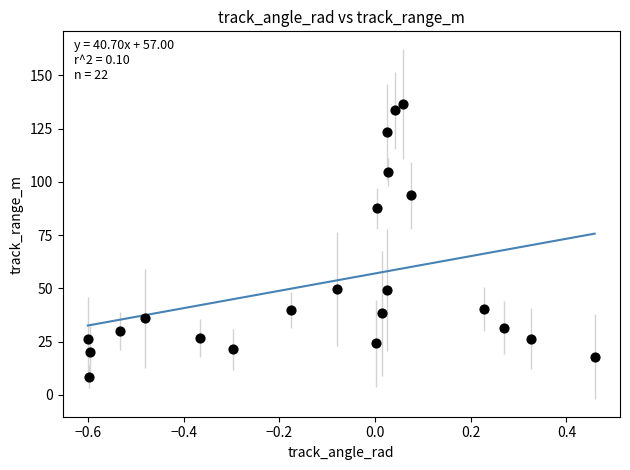

What Y value in the scatter plot is closest to 72?

87.6